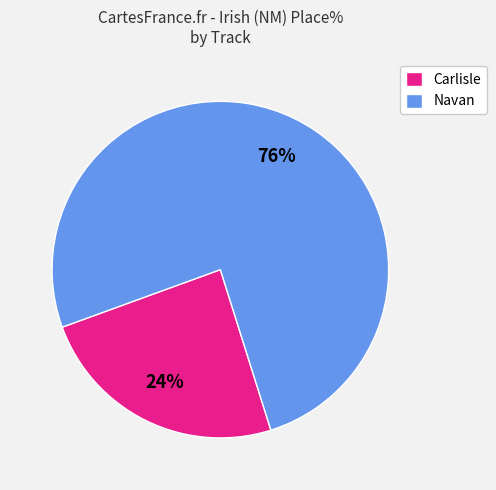

How many slices are in this pie chart?

2